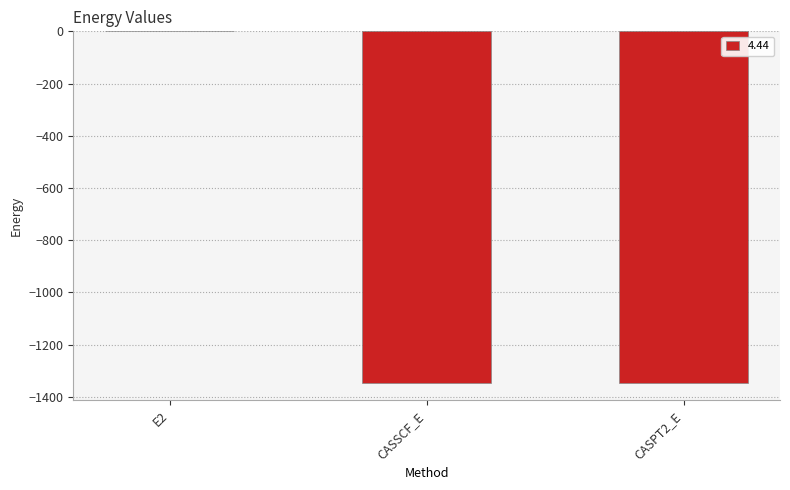

What is the average value?

-897.2